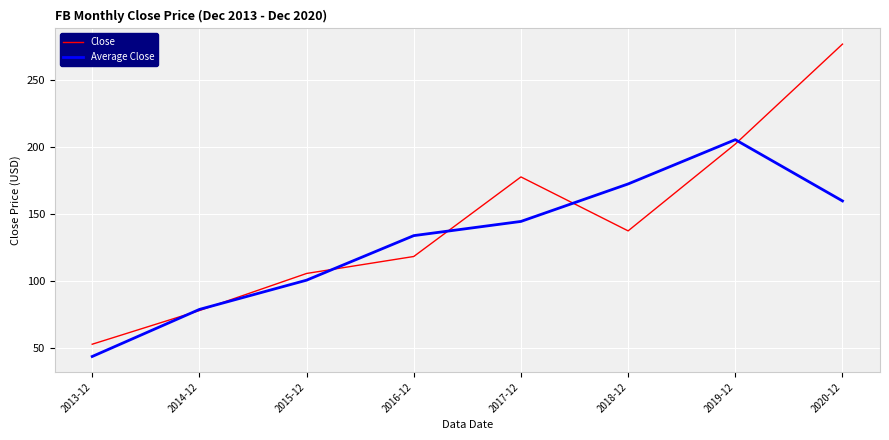

The value of Average Close at 2013-12 is 76.5. True or false?

False